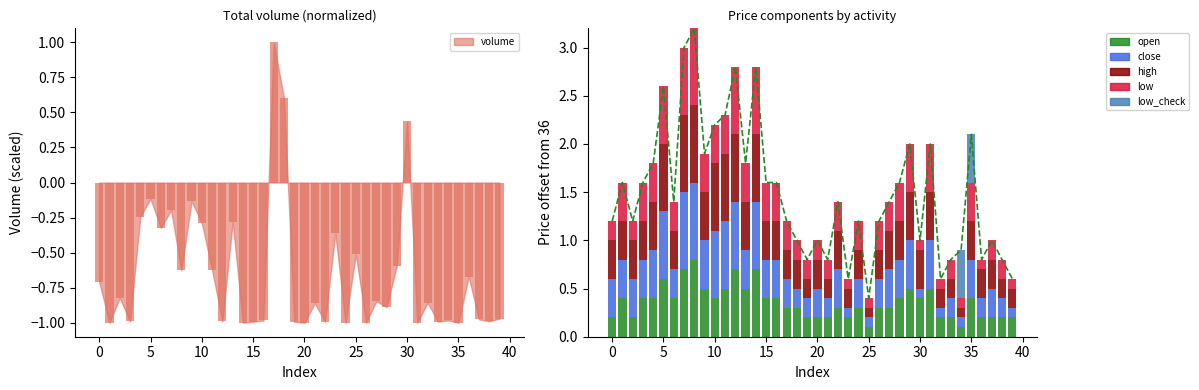

What is the value of the high bar at the 37th from the left?

0.3